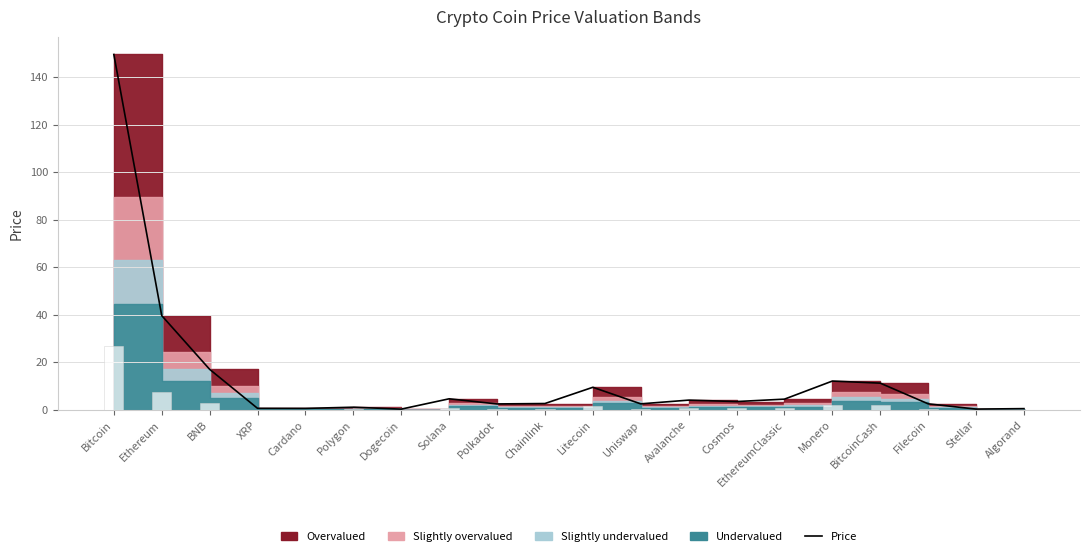

What is the sum of all values?

269.1